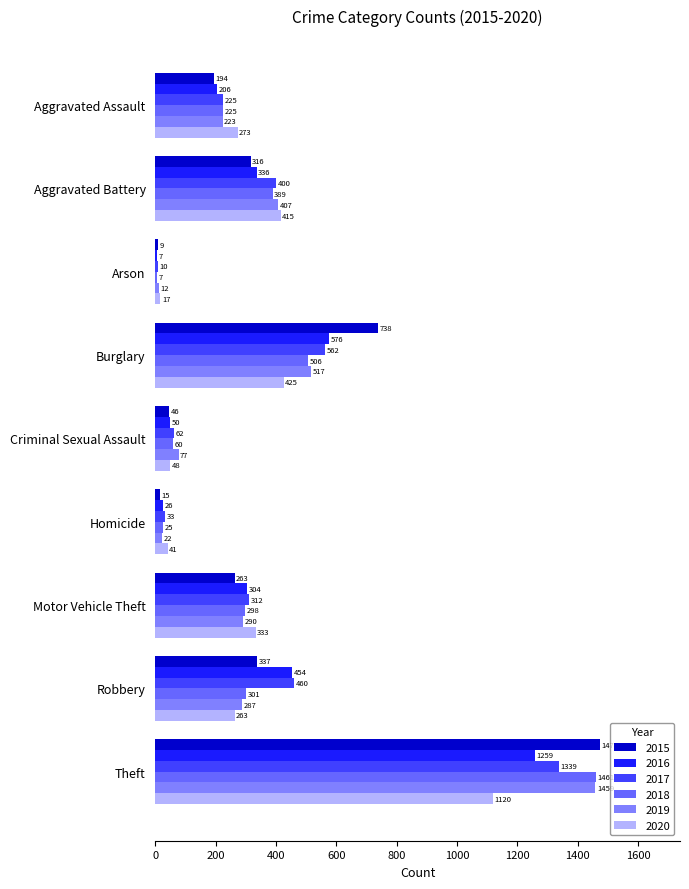

List the series in order of their peak value, lowest first.

2020, 2016, 2017, 2019, 2018, 2015